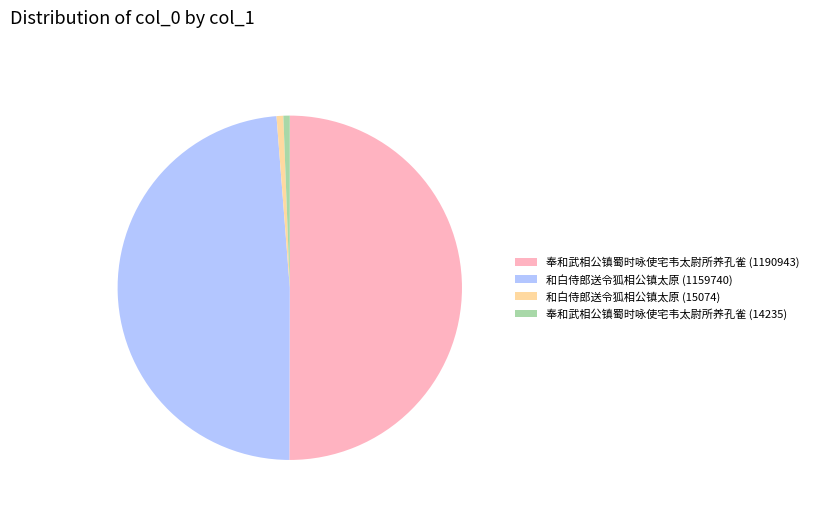

Between 奉和武相公镇蜀时咏使宅韦太尉所养孔雀 (14235) and 奉和武相公镇蜀时咏使宅韦太尉所养孔雀 (1190943), which is larger?

奉和武相公镇蜀时咏使宅韦太尉所养孔雀 (1190943)